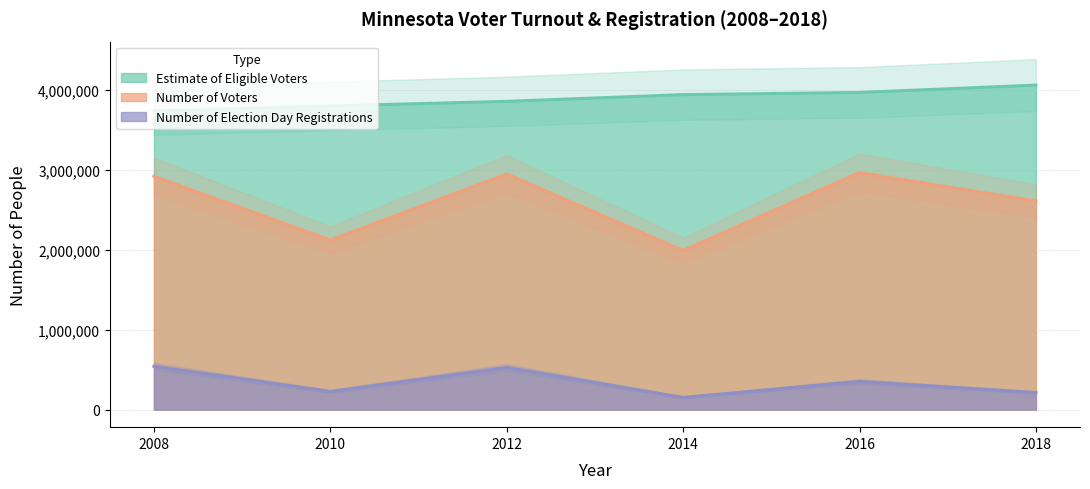

List the series in order of their peak value, lowest first.

Number of Election Day Registrations, Number of Voters, Estimate of Eligible Voters